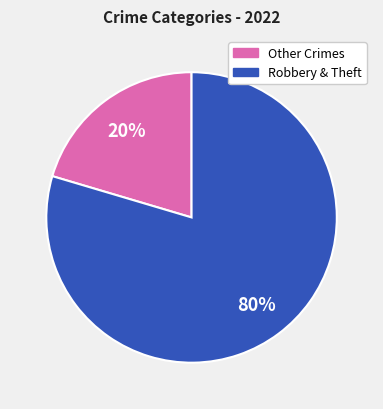

To the nearest percent, what is the average slice percentage?

50%